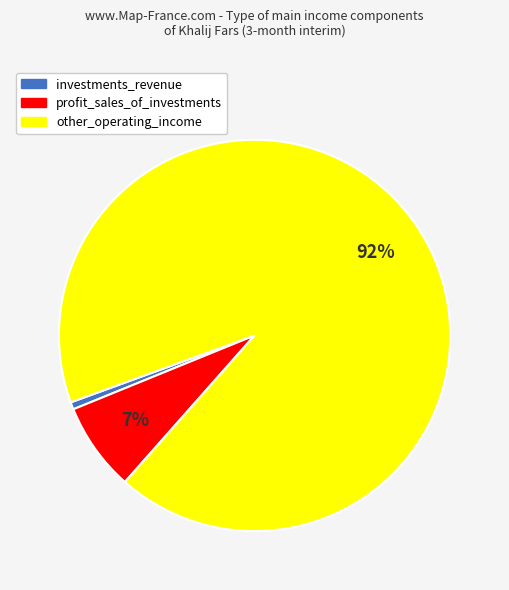

The investments_revenue slice represents 11% of the pie. True or false?

False